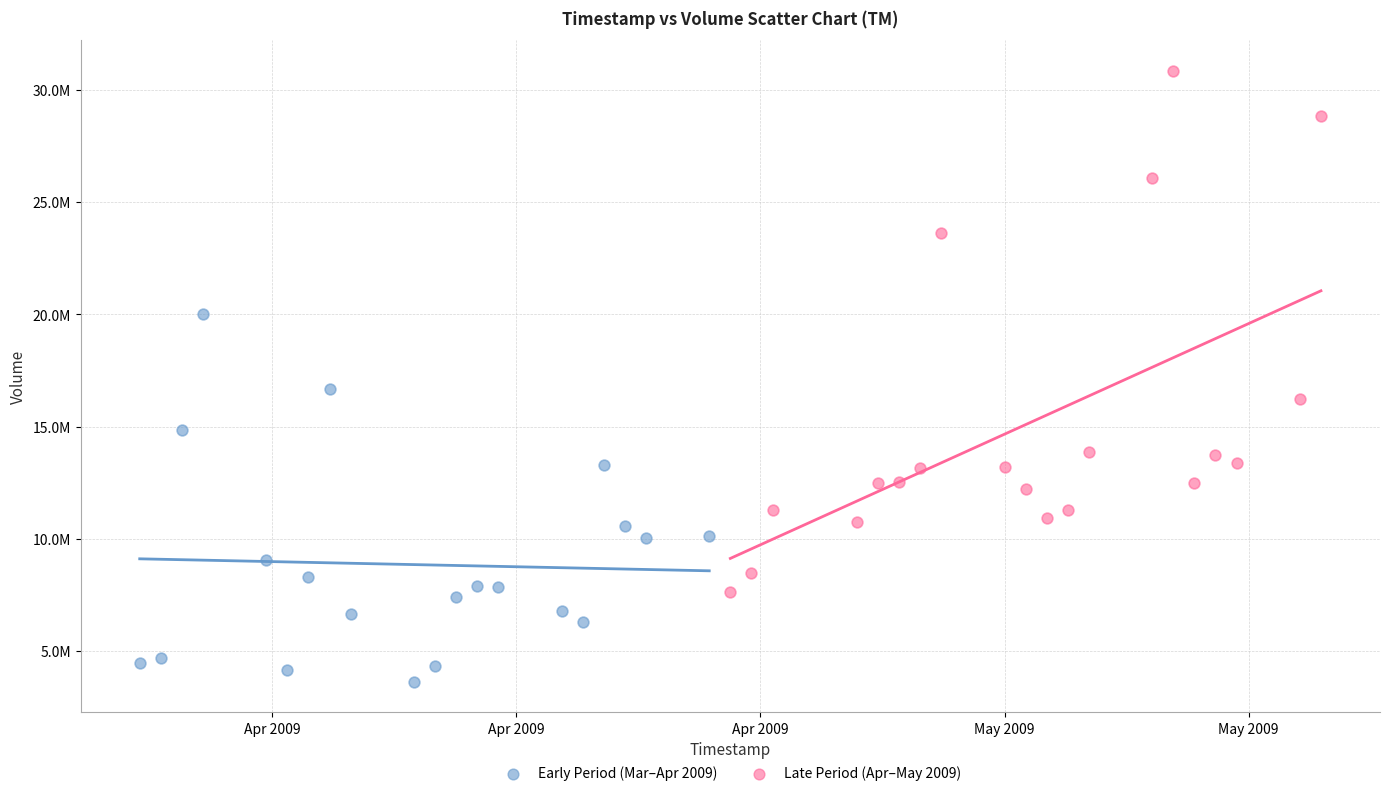

What are all the series names shown in the legend?

Early Period (Mar–Apr 2009), Late Period (Apr–May 2009)